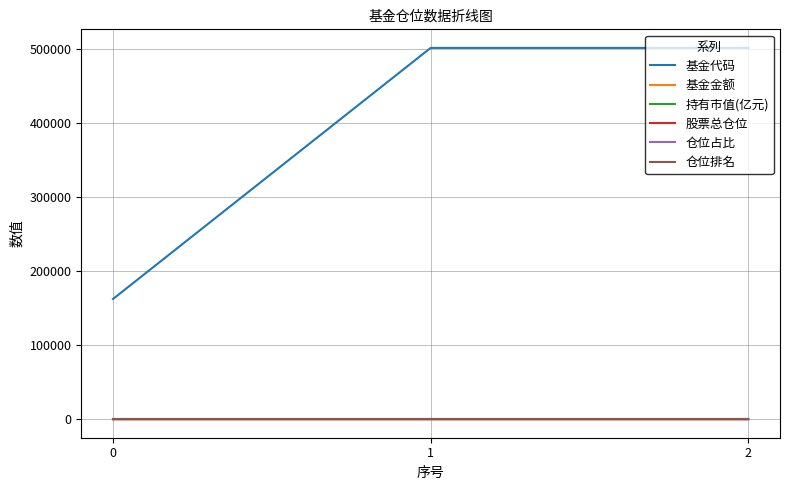

Which series has the largest total across all categories?

基金代码